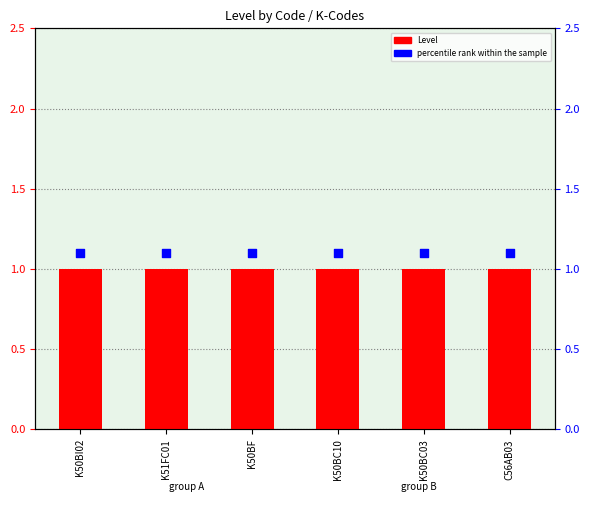

Which series contains the highest Y value?

percentile rank within the sample